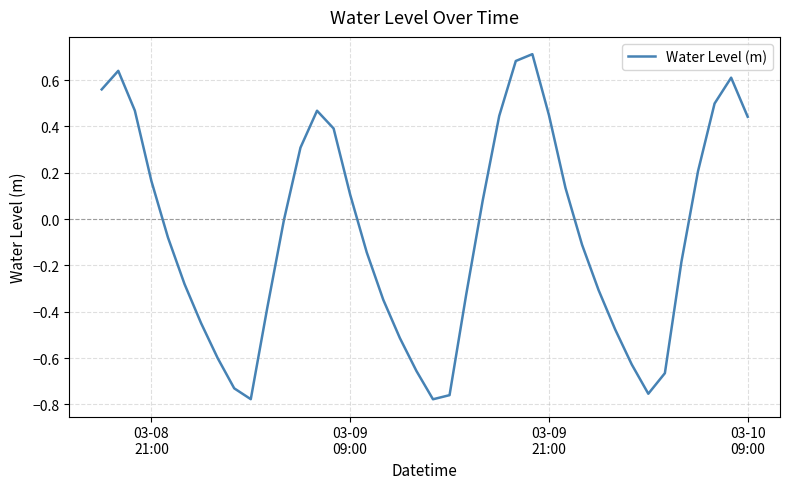

What is the difference between the maximum and minimum values?

1.5